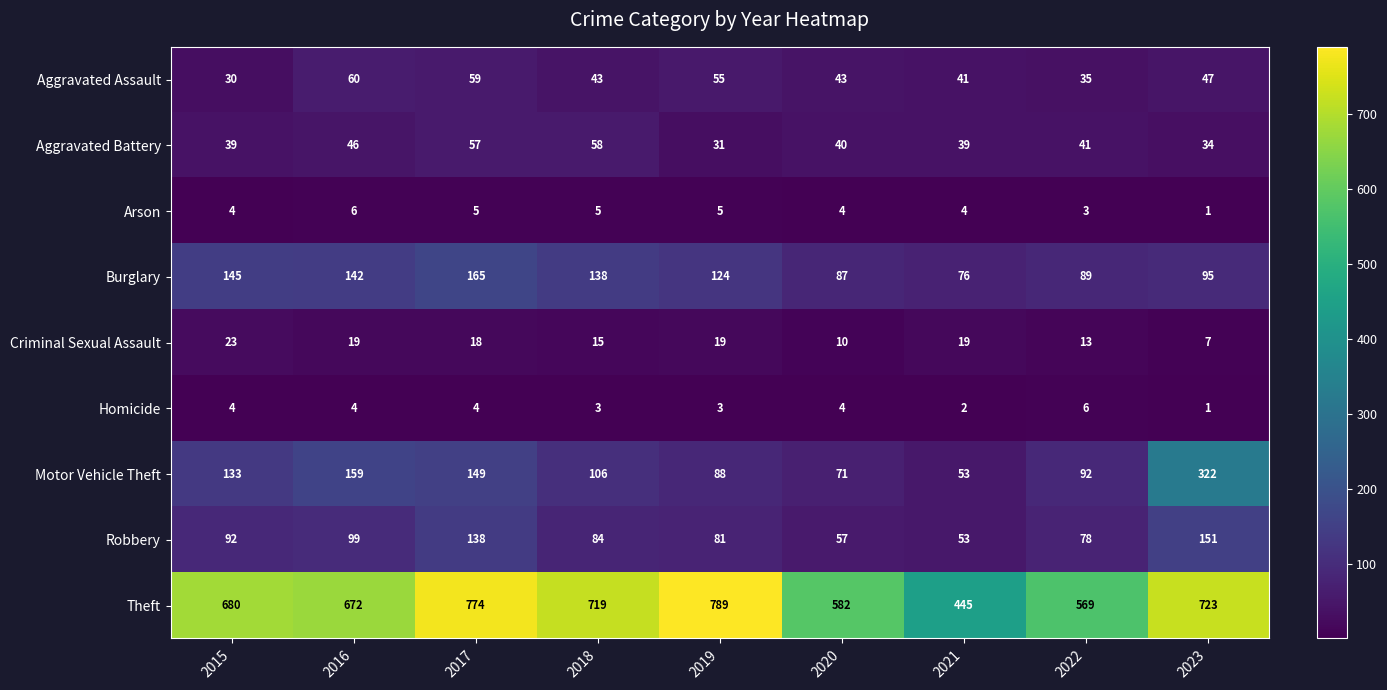

Rank the categories by Robbery value from lowest to highest.

2021, 2020, 2022, 2019, 2018, 2015, 2016, 2017, 2023